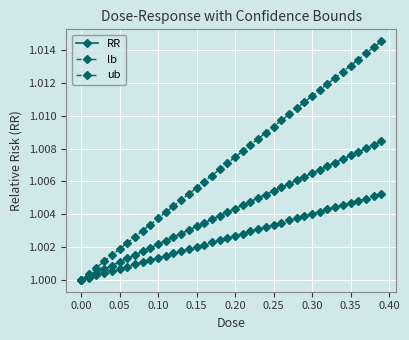

True or false: ub and RR cross at least once.

False